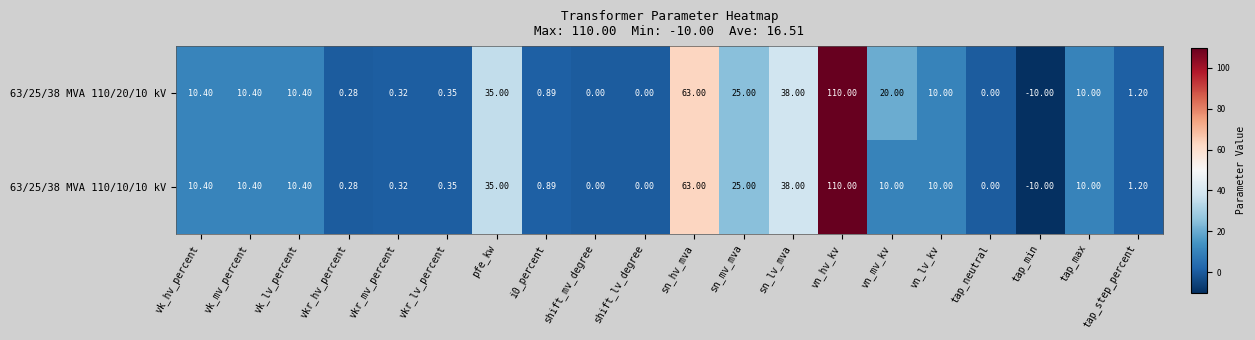

Is the value of 63/25/38 MVA 110/20/10 kV at vkr_hv_percent greater than the value of 63/25/38 MVA 110/10/10 kV at tap_min?

Yes